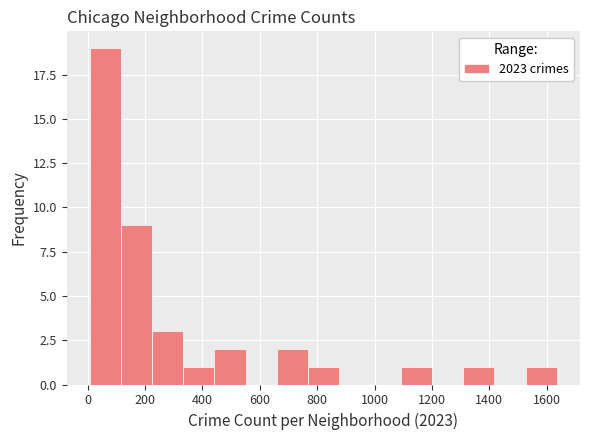

Reading left to right, list every bar in this chart as the range it spans on the x-axis followed by its height. Neither the bar edges nor the heights are printed on the chart, so give them approximately, as read against the axes.

0 to 120: 19
120 to 220: 9
220 to 340: 3
340 to 440: 1
440 to 560: 2
560 to 660: 0
660 to 760: 2
760 to 880: 1
880 to 980: 0
980 to 1100: 0
1100 to 1200: 1
1200 to 1300: 0
1300 to 1420: 1
1420 to 1520: 0
1520 to 1640: 1